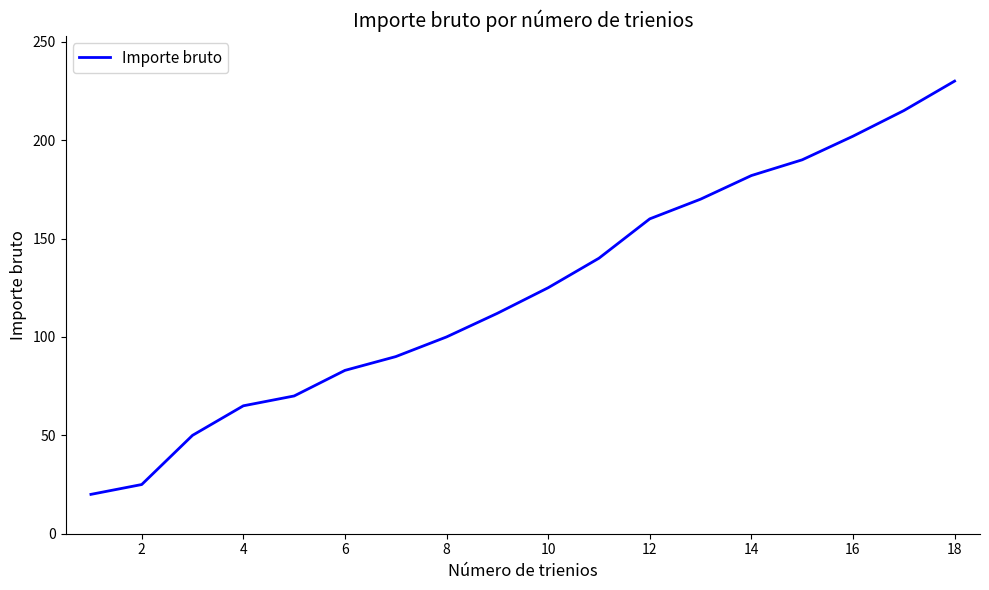

What is the maximum value shown in the chart?

230